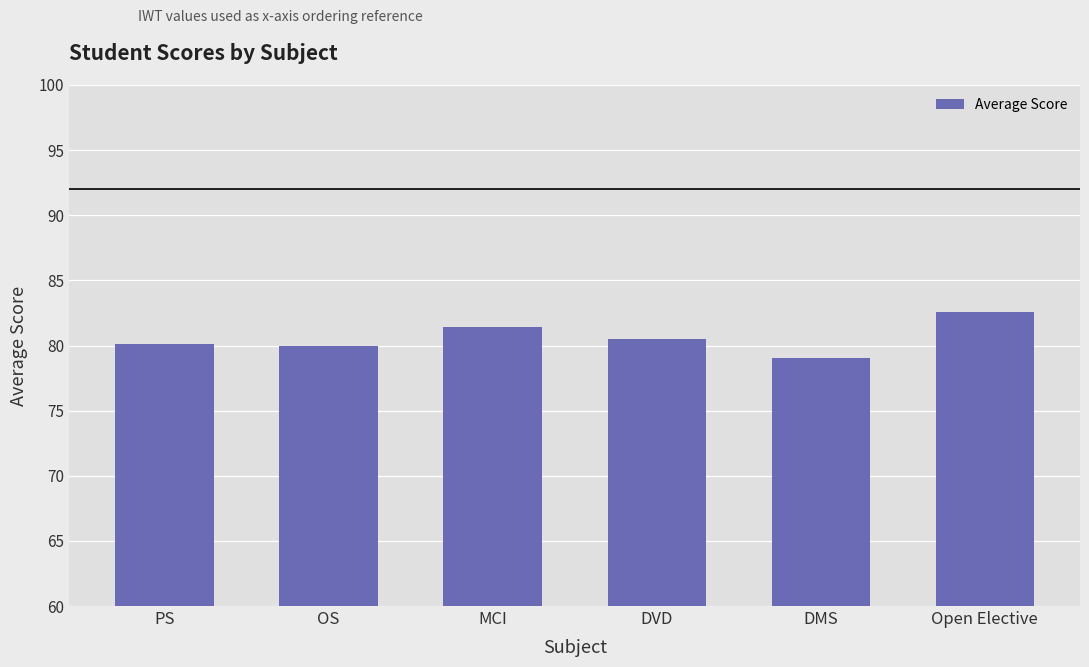

Which label corresponds to the largest value in the chart?

Open Elective